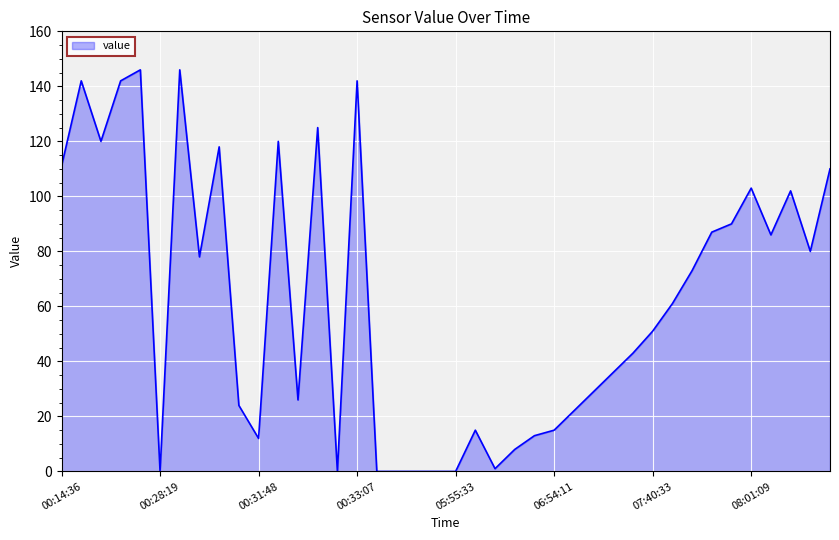

What is the greatest value displayed?

146